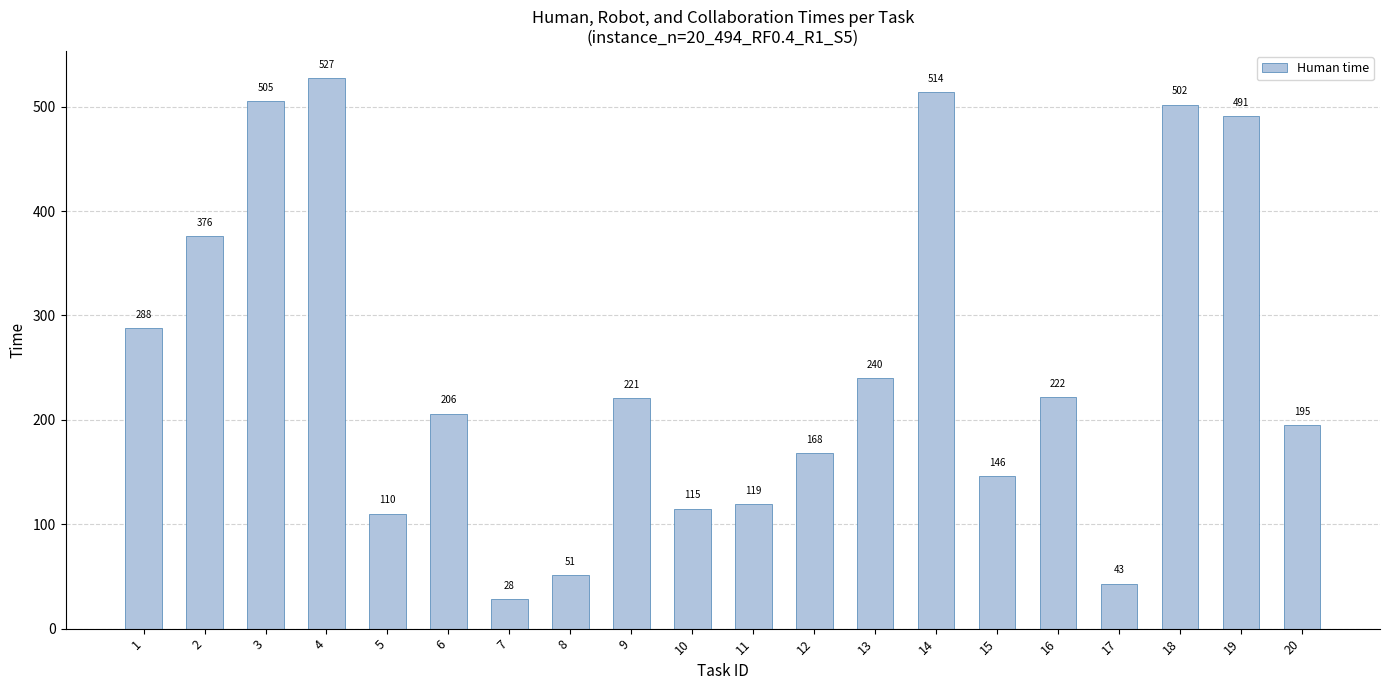

What is the value of the 9th bar from the left?

221